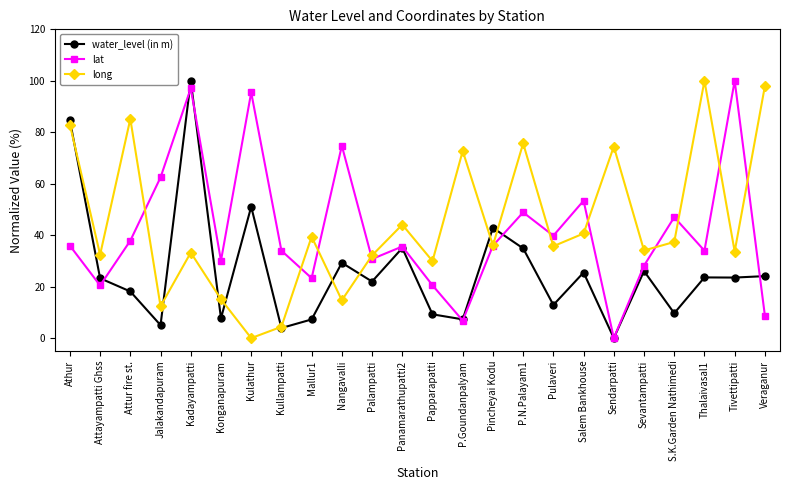

In lat, how many points are higher than both neighbors (excluding endpoints)?

8